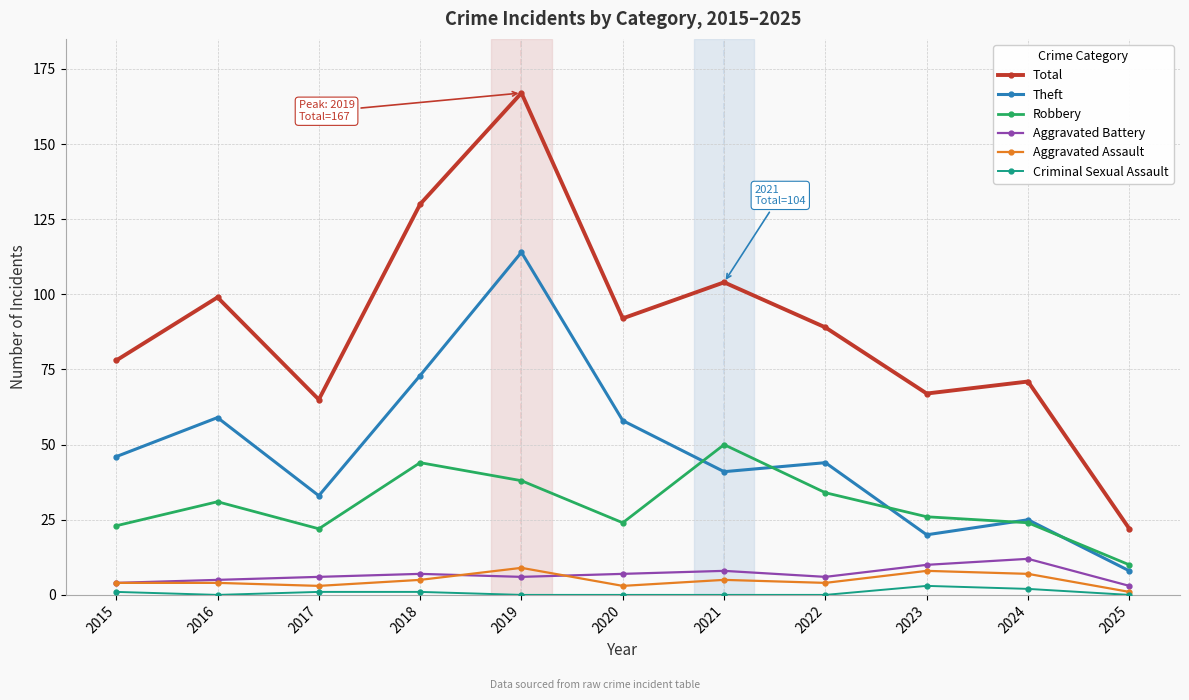

Which category has the highest value across all series?

2019